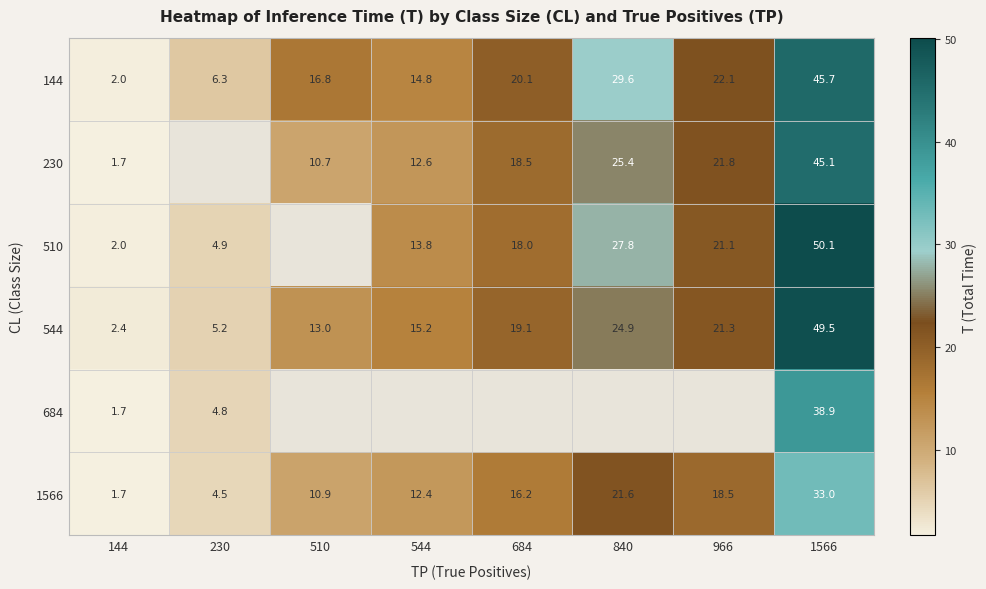

Which category has the highest value in the 144 series?

1566